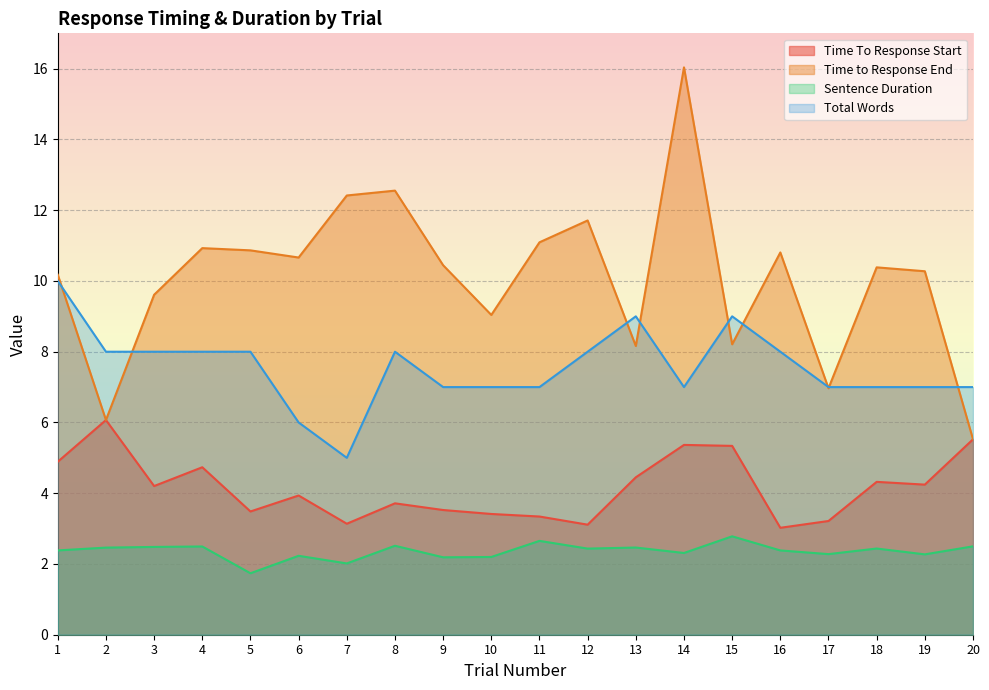

At which label does Time to Response End first exceed 10?

1